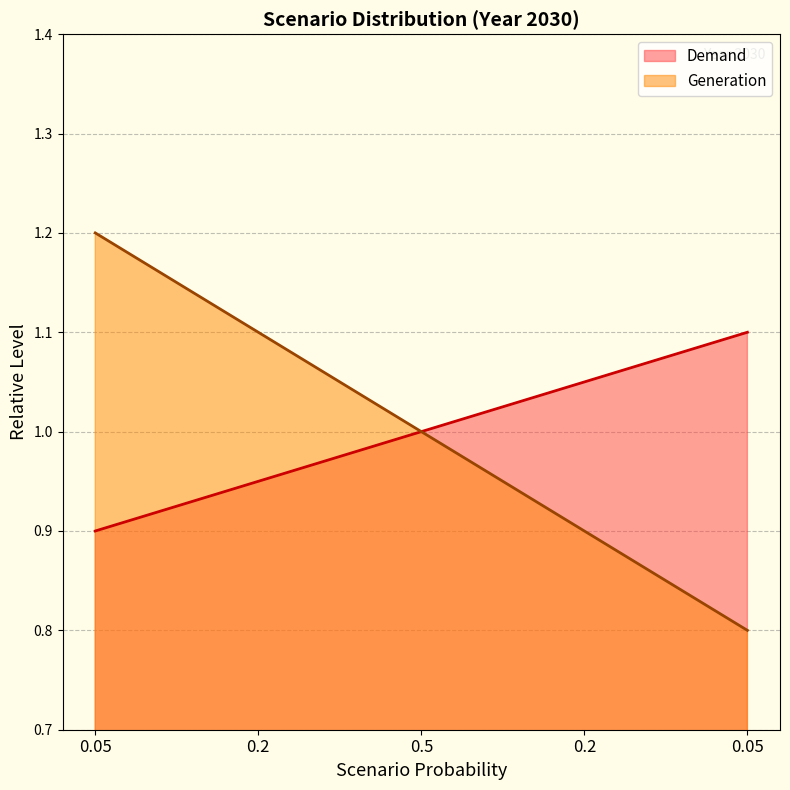

Does the chart display data point markers on the line(s)?

No